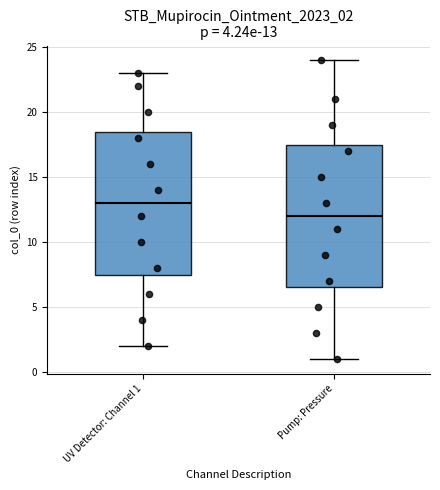

Which box has the lowest median line?

Pump: Pressure